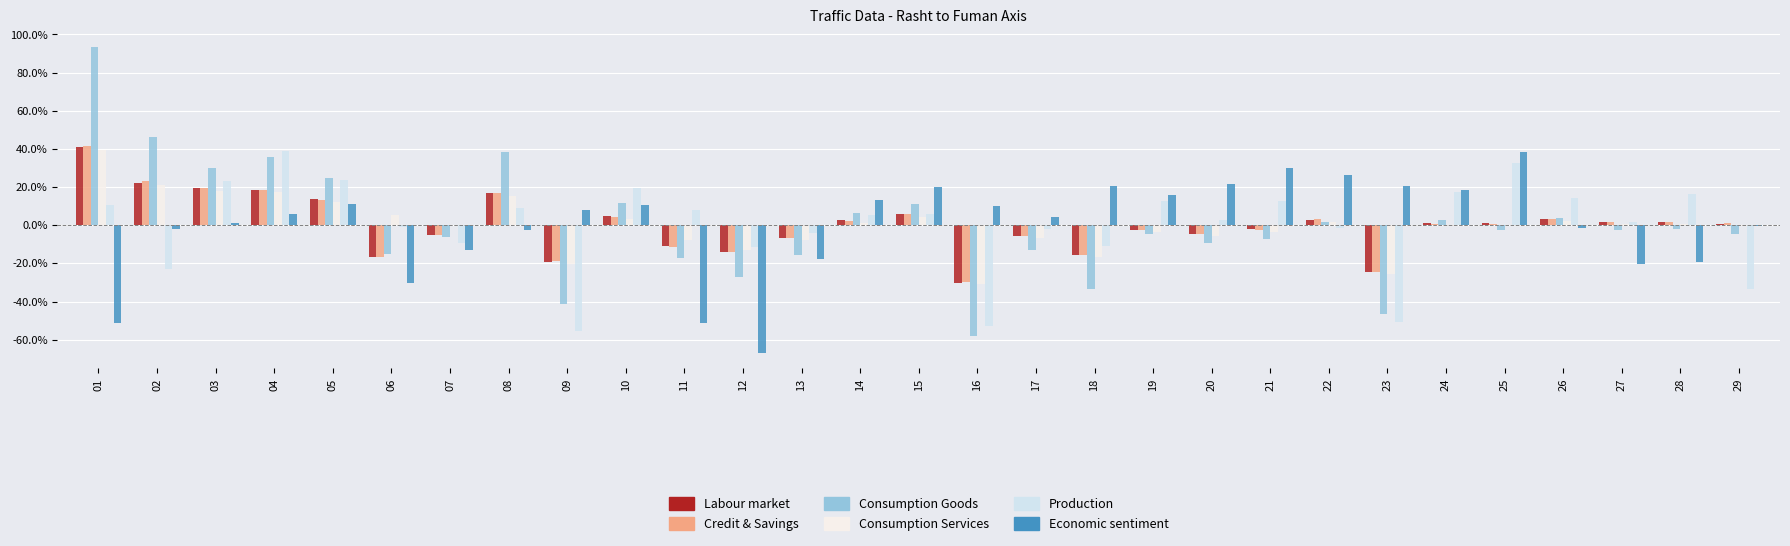

Which category has the highest value in the تعداد وسیله نقلیه کلاس 2 series?

04